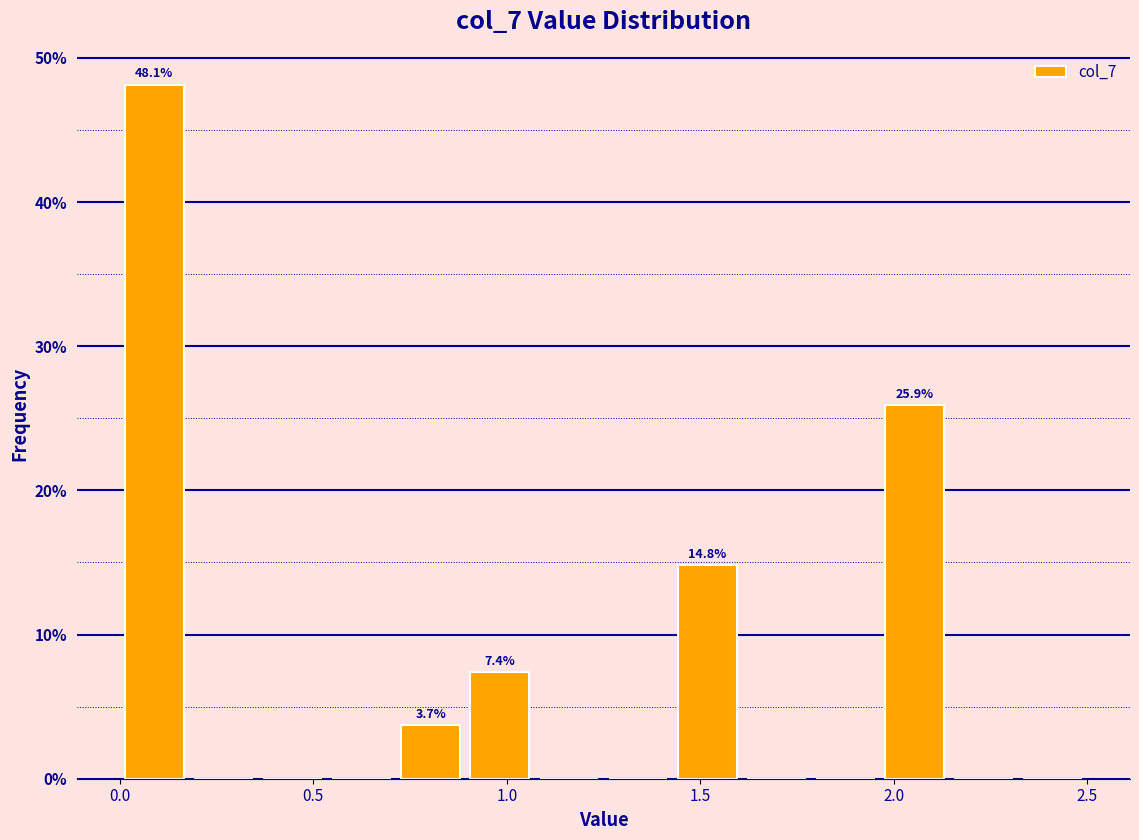

Read against the x-axis, roughly where is the centre of the tallest bar?

0.10